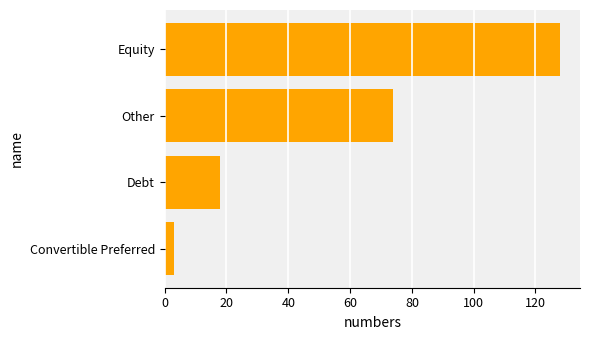

How many data points are less than 74?

2